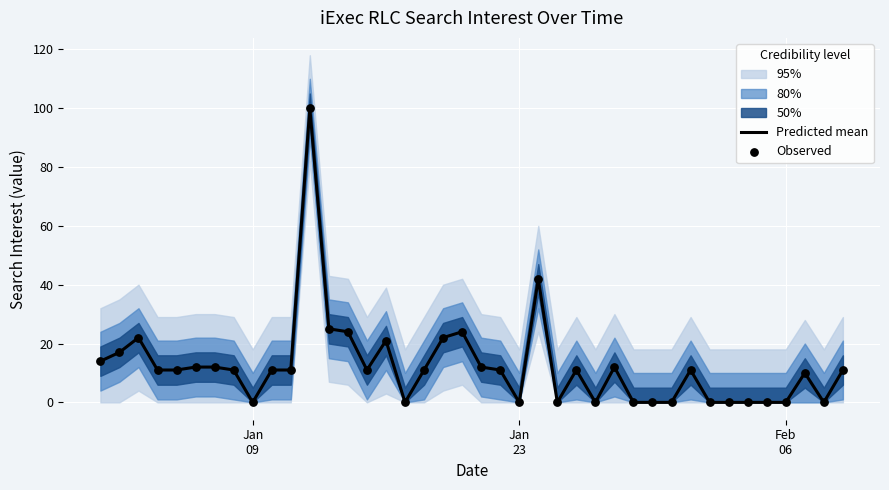

Which series has the widest spread of Y values?

Predicted mean